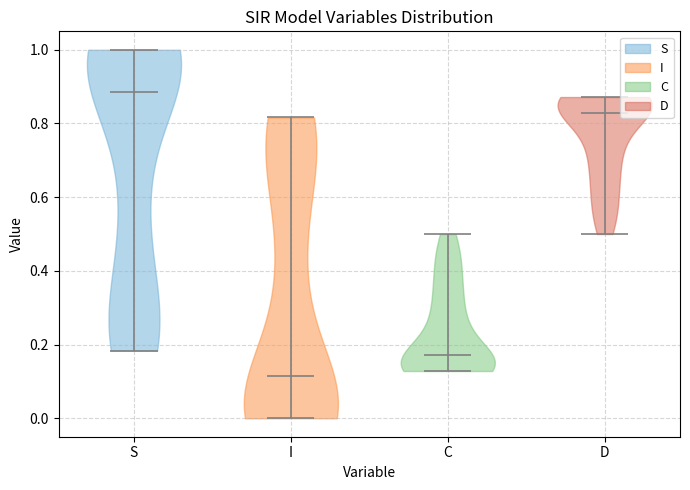

Which violin has the lowest median line?

I